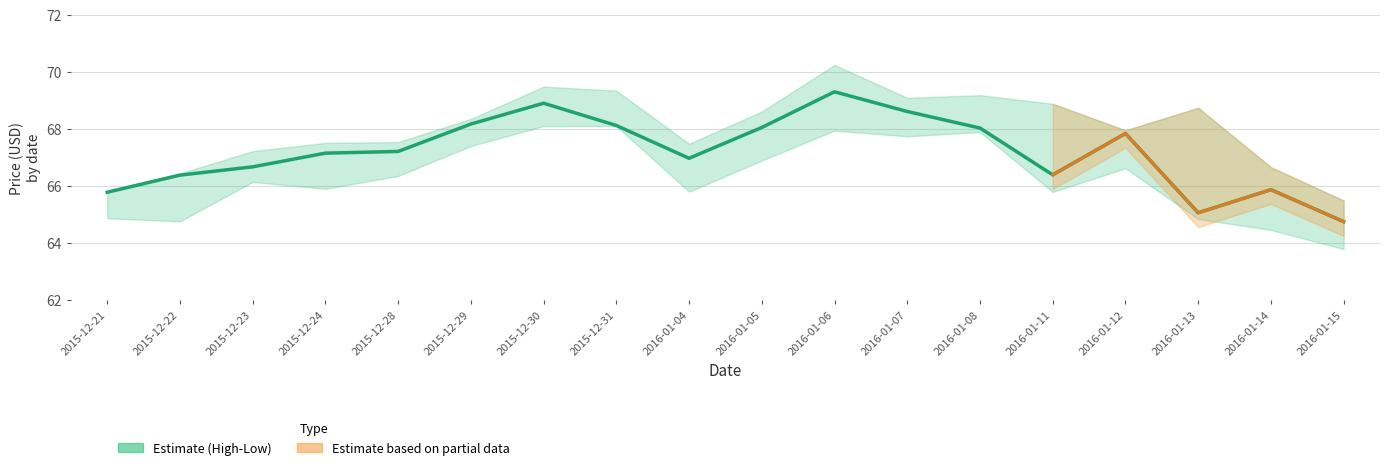

True or false: the data shows 68.1 at 2016-01-05.

True